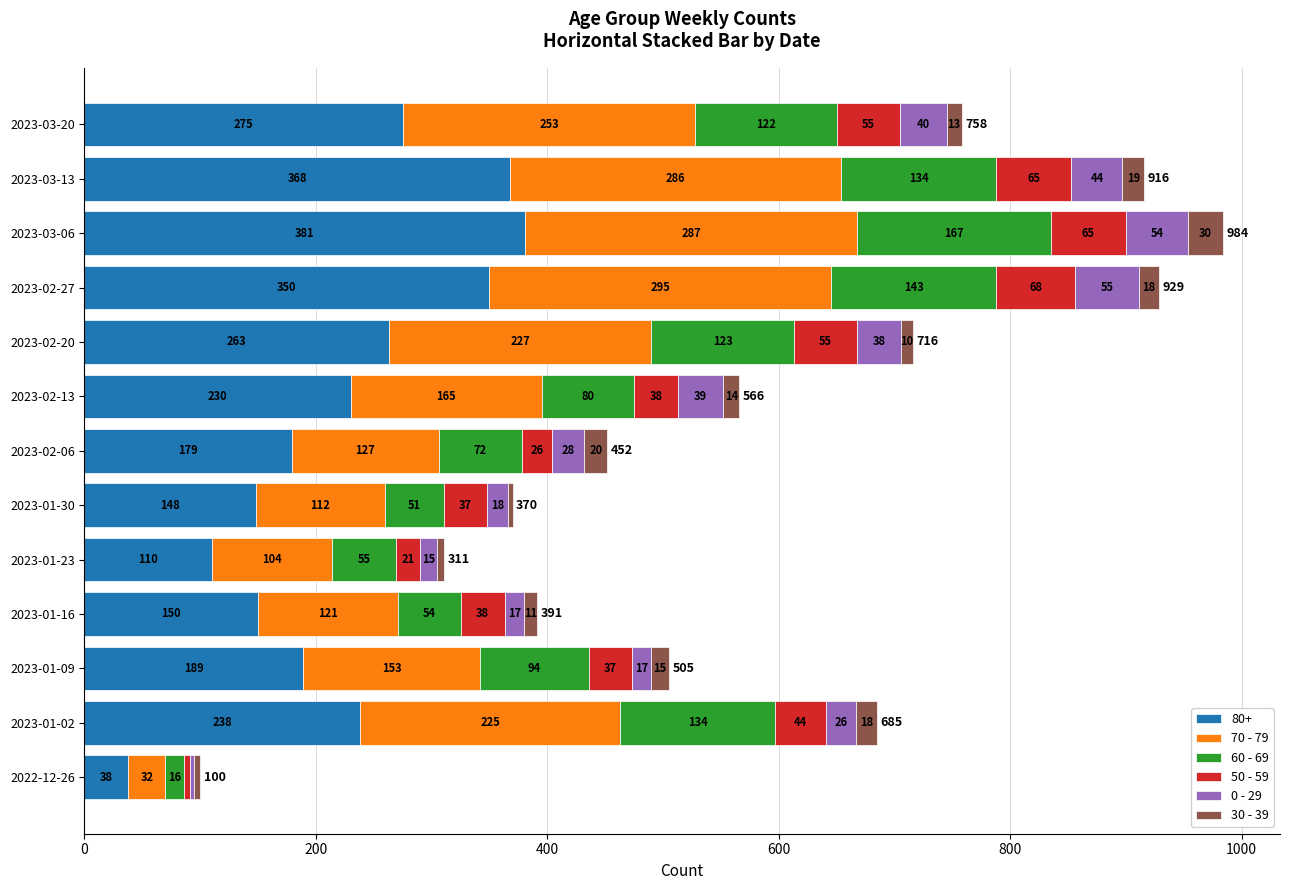

What is the difference between the maximum and minimum values in the 80+ series?

343